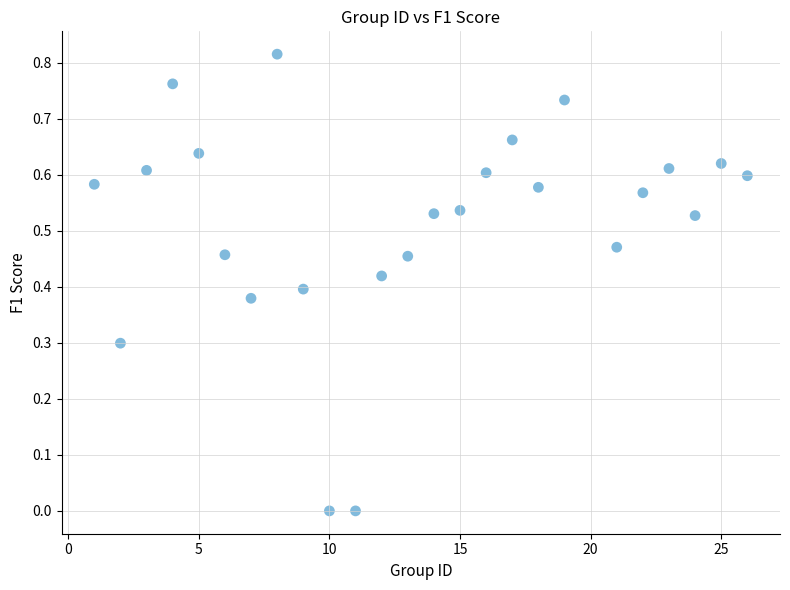

What is the range of X values (max minus min)?

25.0